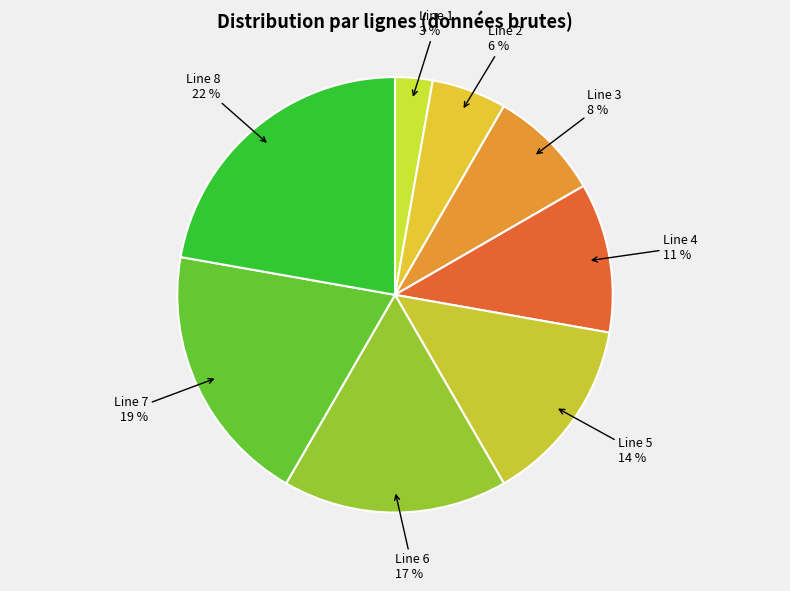

Is the sum of Line 8 and Line 5 greater than half?

No